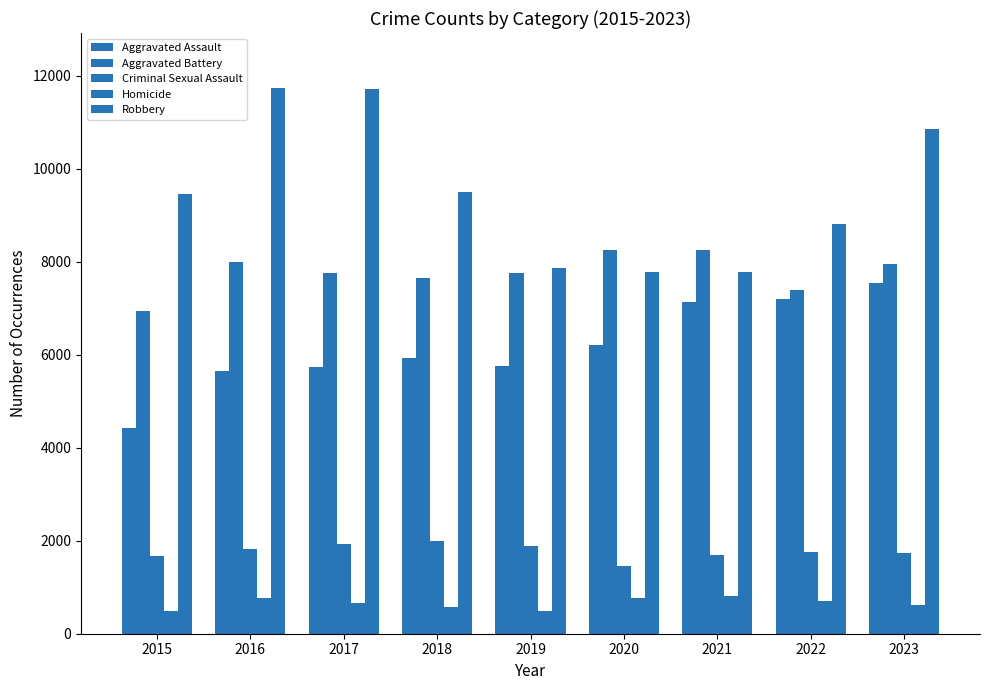

Count the number of categories in the chart.

9